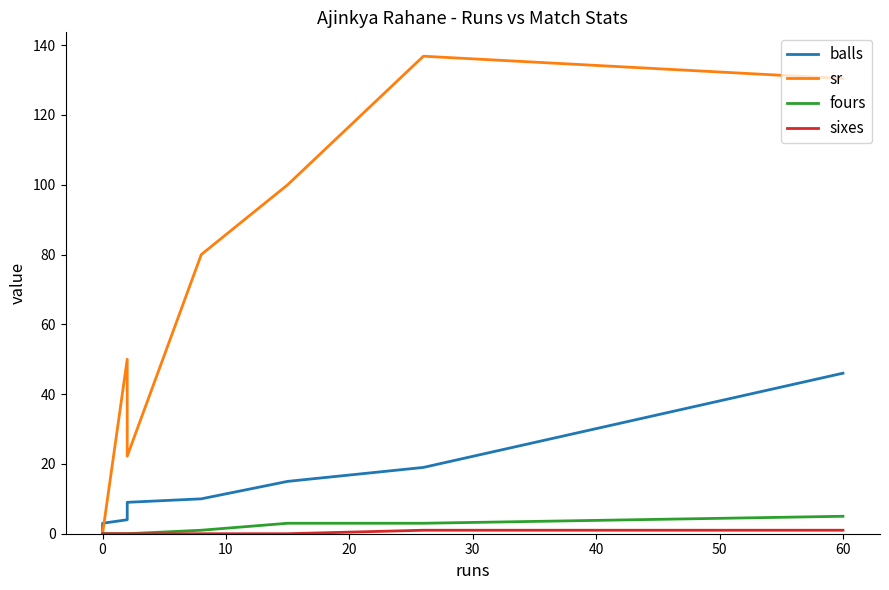

What is the difference between the second highest and minimum values in the sixes series?

1.0